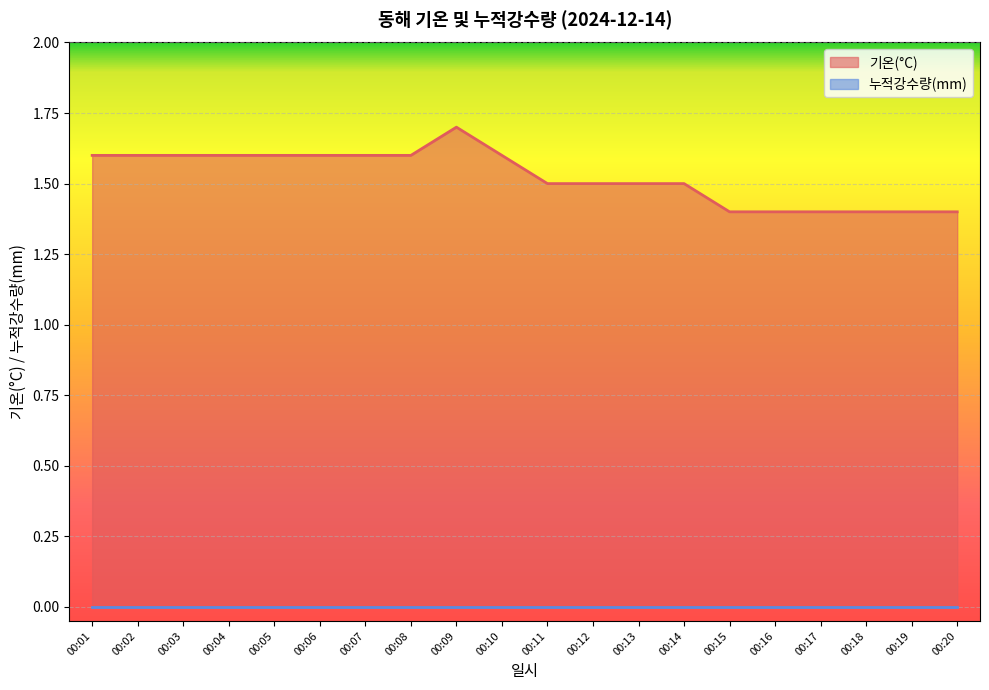

Reading right to left, extract all data points from this chart.

1.4	1.4	1.4	1.4	1.4	1.4	1.5	1.5	1.5	1.5	1.6	1.7	1.6	1.6	1.6	1.6	1.6	1.6	1.6	1.6